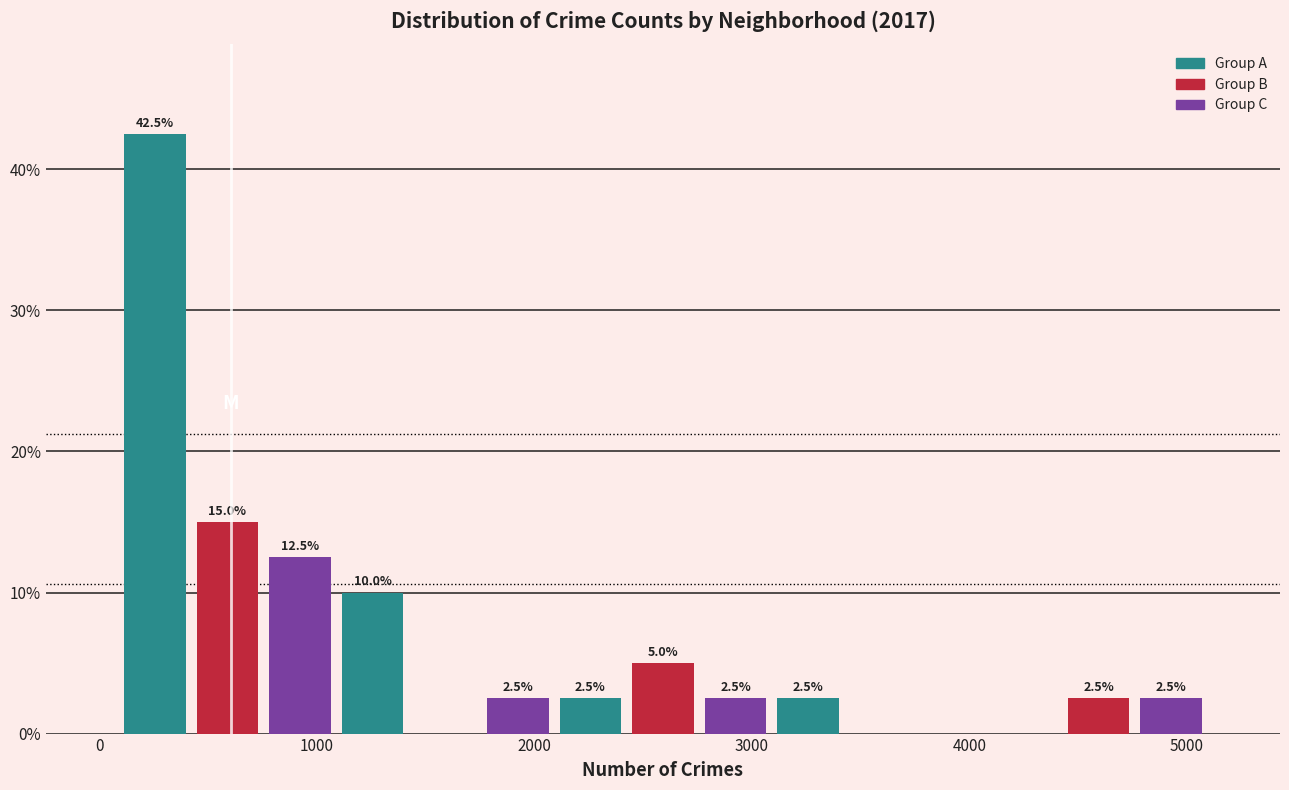

Read against the x-axis, roughly where is the centre of the tallest bar?

300